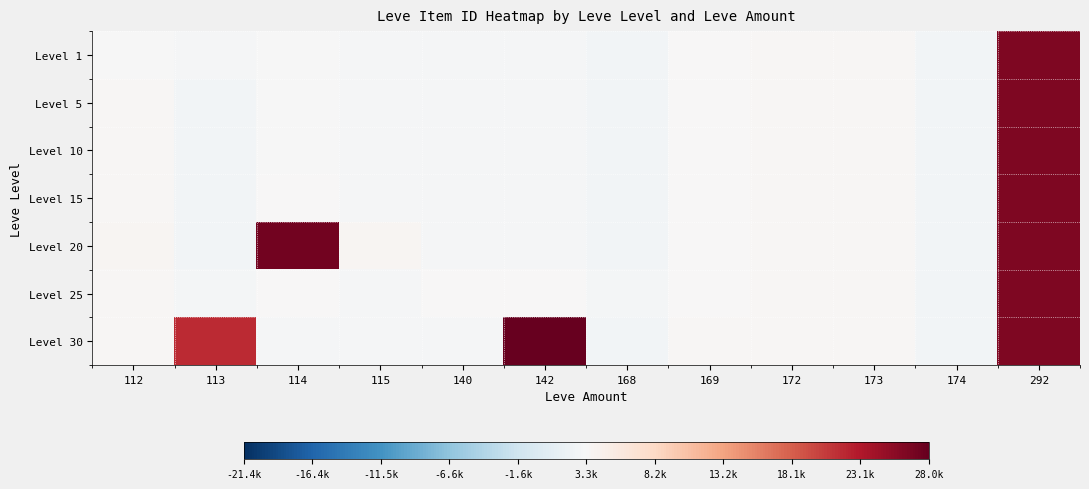

Reading left to right, list all the values displayed in this chart.

Level 1: 112=3307	113=2996	114=3309	115=3000	140=2999	142=3001	168=2658	169=3313	172=3539	173=3543	174=2666	292=26304
Level 5: 112=3515	113=2661	114=3309	115=3000	140=3015	142=3001	168=2658	169=3313	172=3539	173=3543	174=2666	292=26304
Level 10: 112=3515	113=2661	114=3309	115=3000	140=3015	142=3001	168=2658	169=3313	172=3539	173=3543	174=2666	292=26304
Level 15: 112=3515	113=2661	114=3341	115=3000	140=3064	142=3023	168=2658	169=3313	172=3561	173=3543	174=2666	292=26304
Level 20: 112=3800	113=2700	114=27174	115=3800	140=3053	142=3052	168=2658	169=3313	172=3568	173=3543	174=2666	292=26304
Level 25: 112=3515	113=2734	114=3349	115=3066	140=3341	142=3351	168=2734	169=3349	172=3561	173=3543	174=2666	292=26304
Level 30: 112=3515	113=21725	114=3106	115=3106	140=3053	142=27990	168=2658	169=3601	172=3601	173=3543	174=2666	292=26304